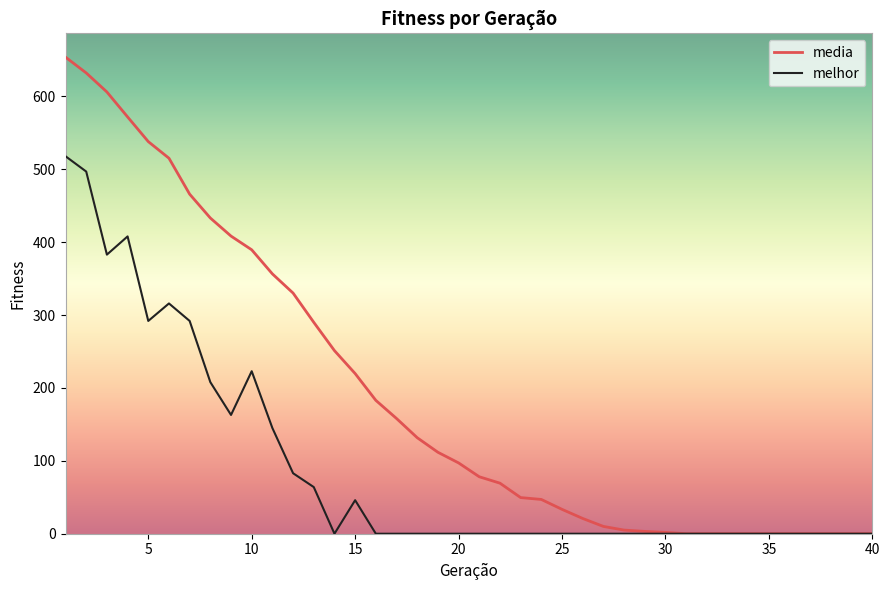

Which series has the largest total across all categories?

media